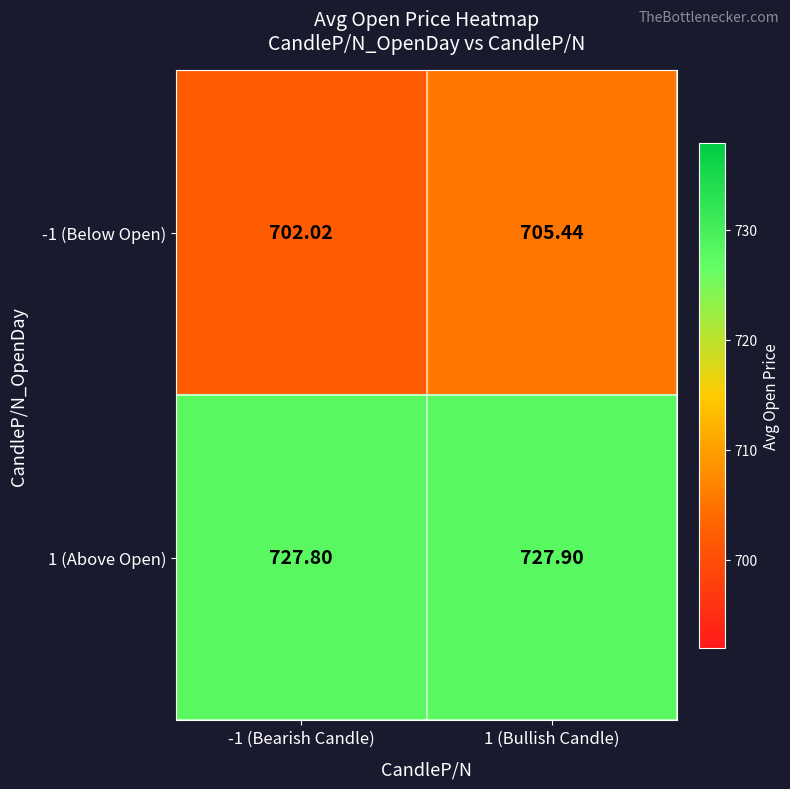

Is the value of -1 (Below Open) at 1 (Bullish Candle) greater than the value of 1 (Above Open) at -1 (Bearish Candle)?

No